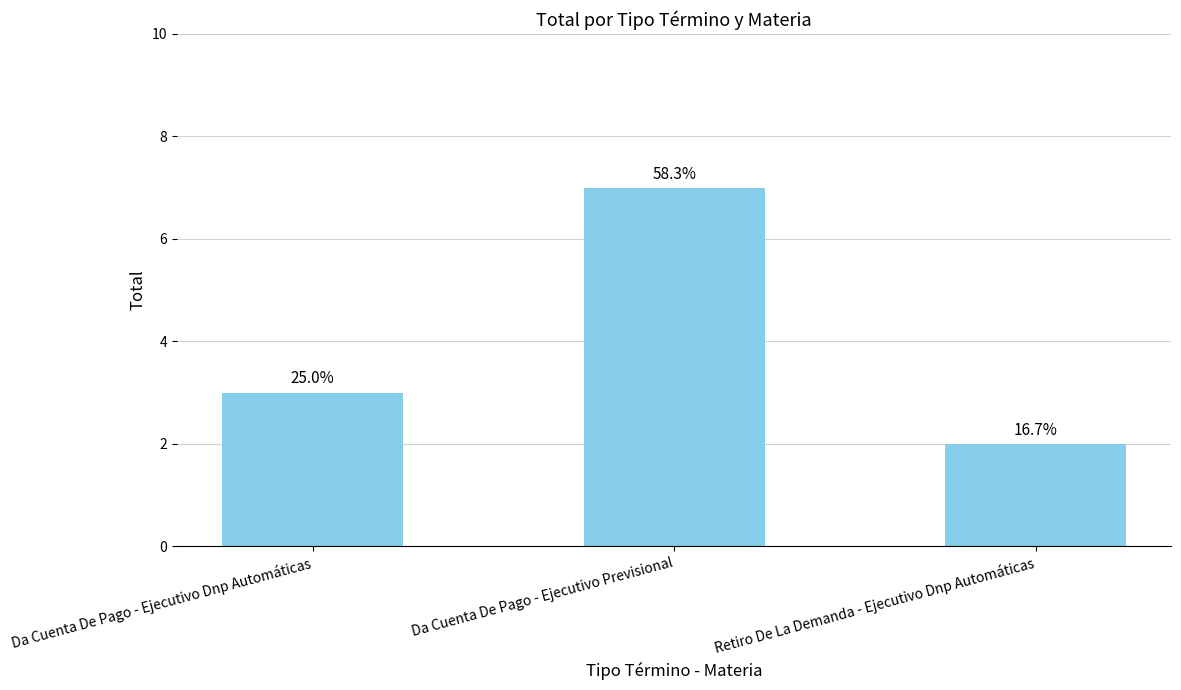

What is the minimum value shown in the chart?

2